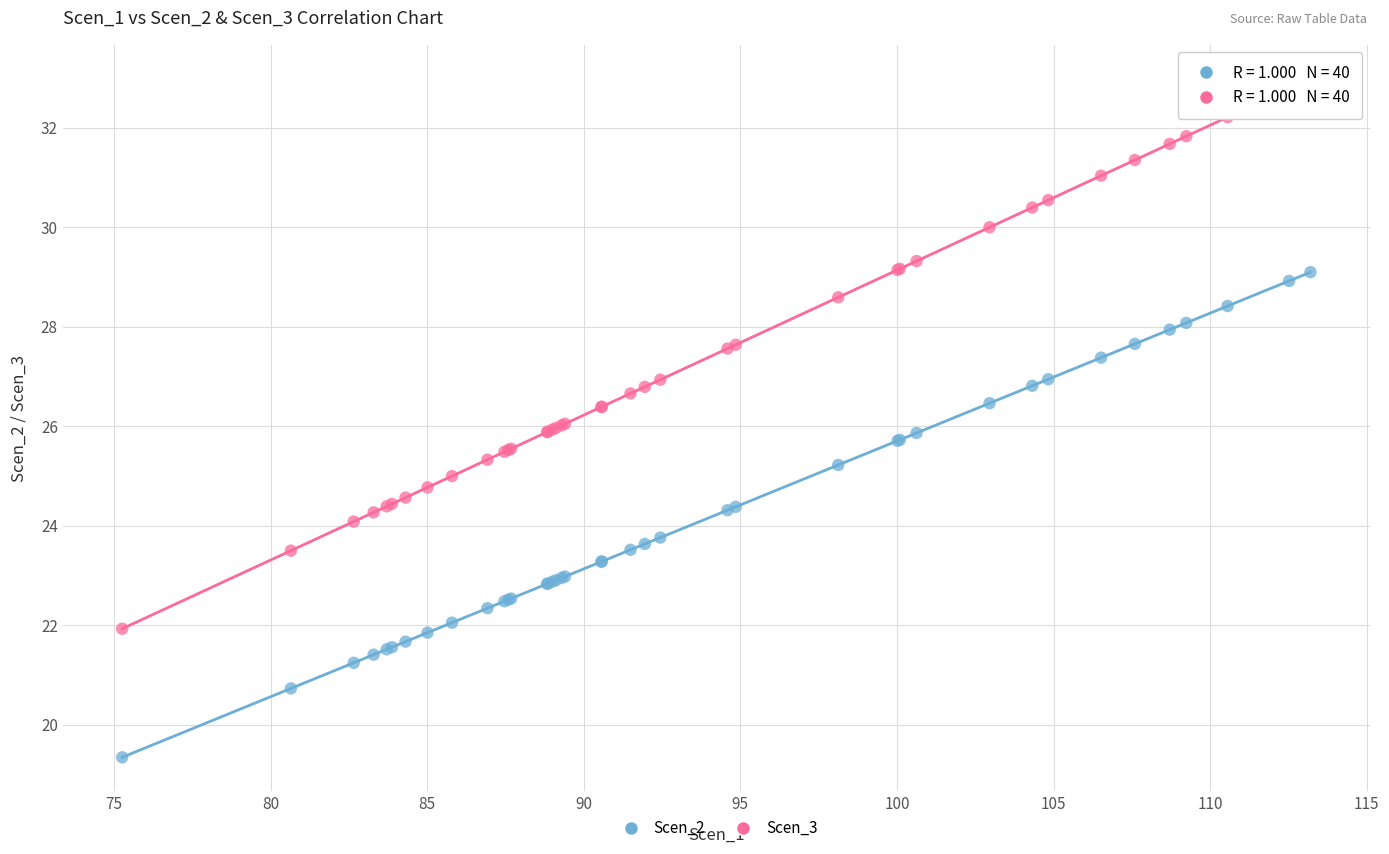

Which series contains the highest Y value?

Scen_3